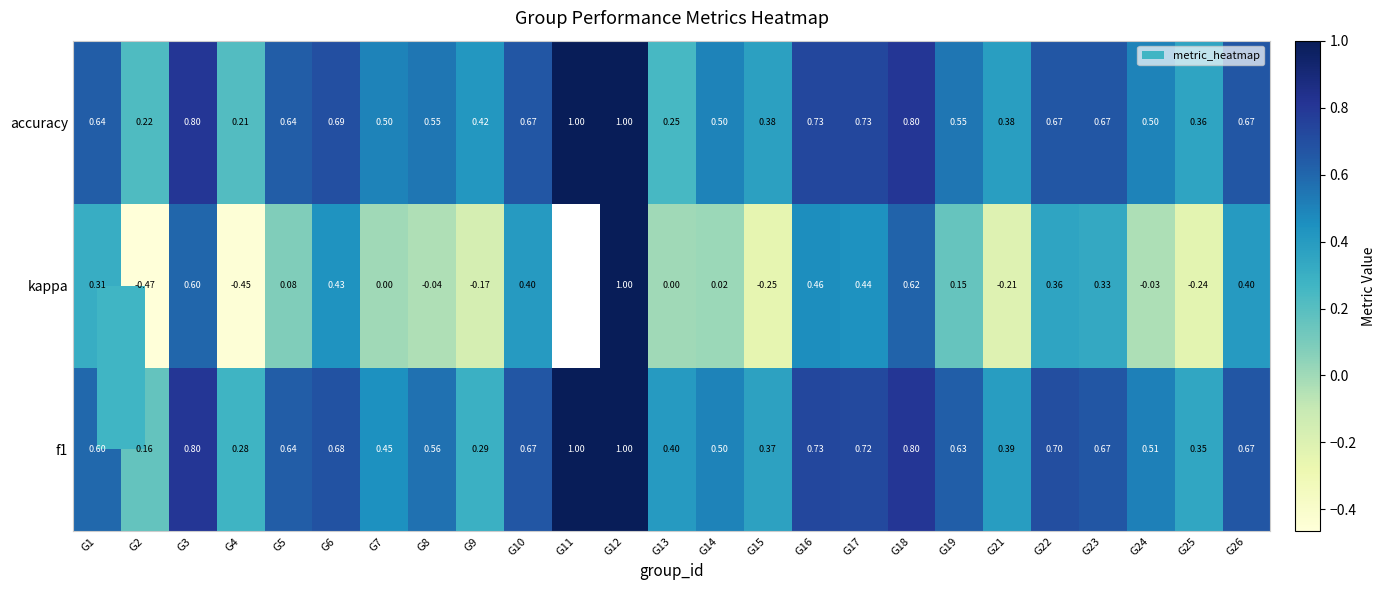

Which has a higher value, G13 or G3?

G3